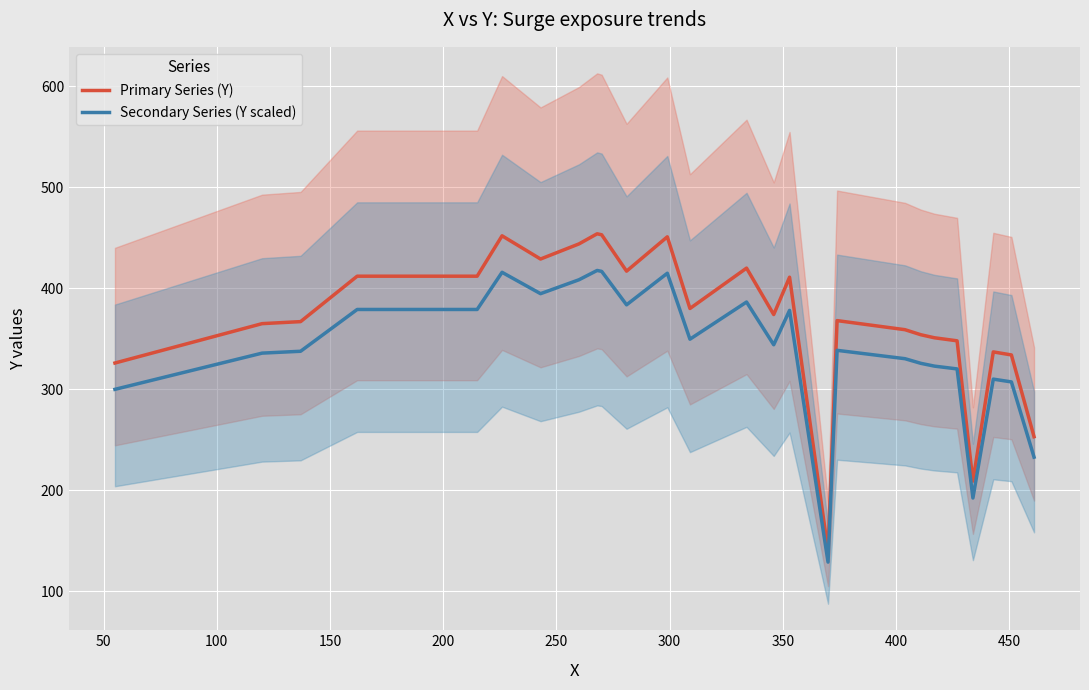

What is the highest value of the Secondary Series (Y scaled) series?

417.7